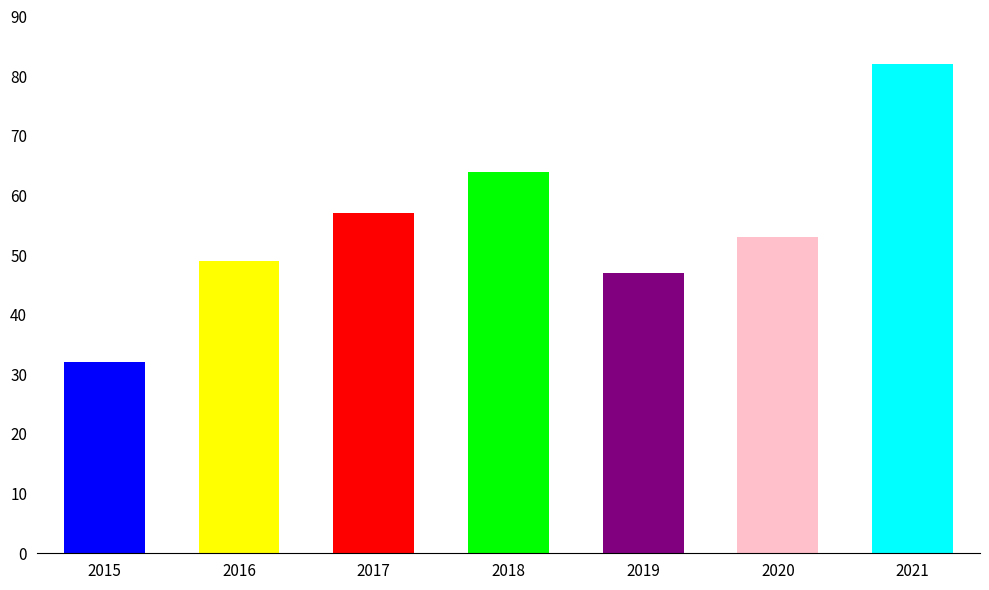

Reading left to right, transcribe all the data shown in this chart.

2015=32	2016=49	2017=57	2018=64	2019=47	2020=53	2021=82